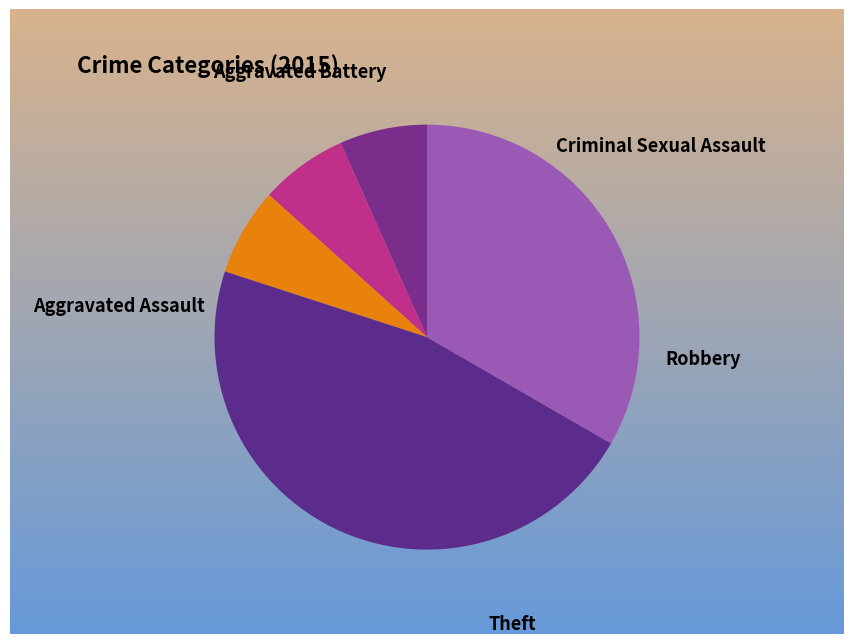

What percentage is NOT represented by Criminal Sexual Assault?

93.3%